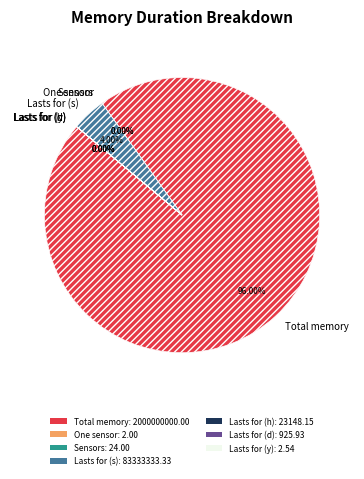

Which category accounts for the majority?

Total memory